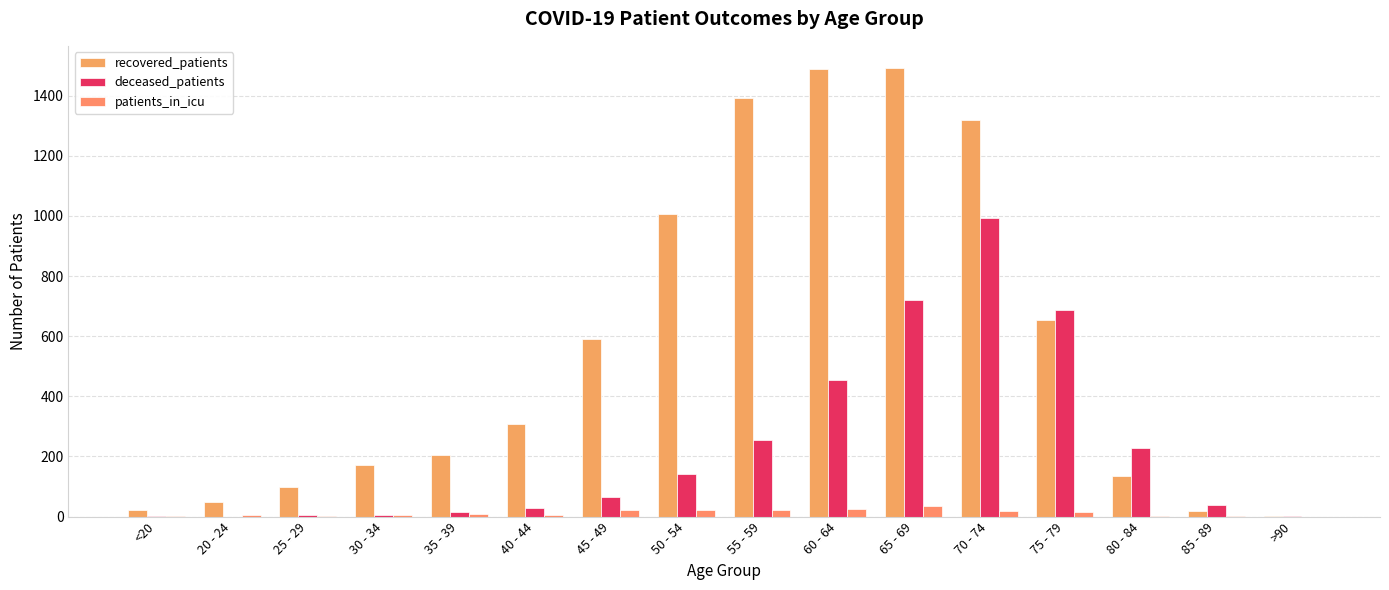

Which category has the lowest value in the deceased_patients series?

20 - 24